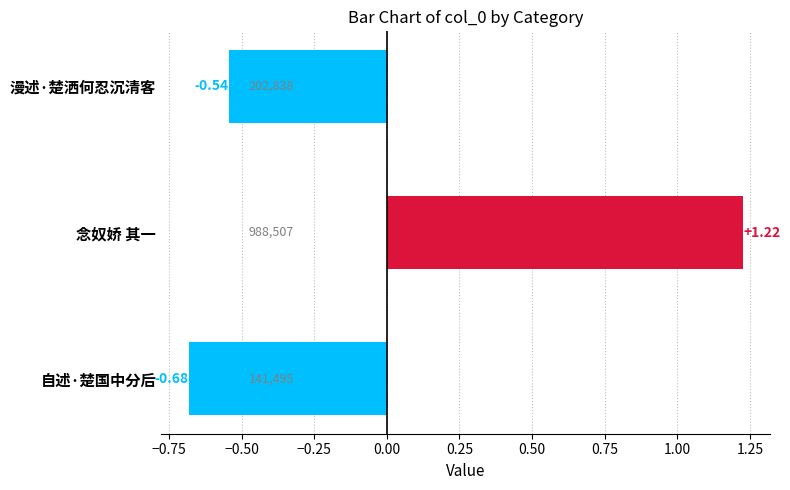

Which label corresponds to the largest value in the chart?

念奴娇 其一